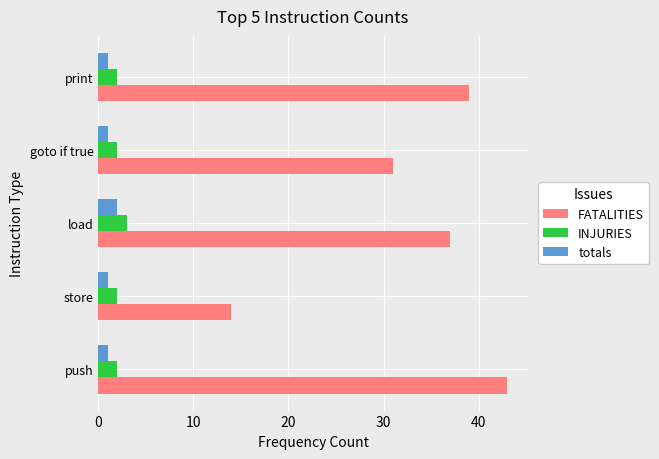

What are all the series names shown in the legend?

FATALITIES, INJURIES, totals